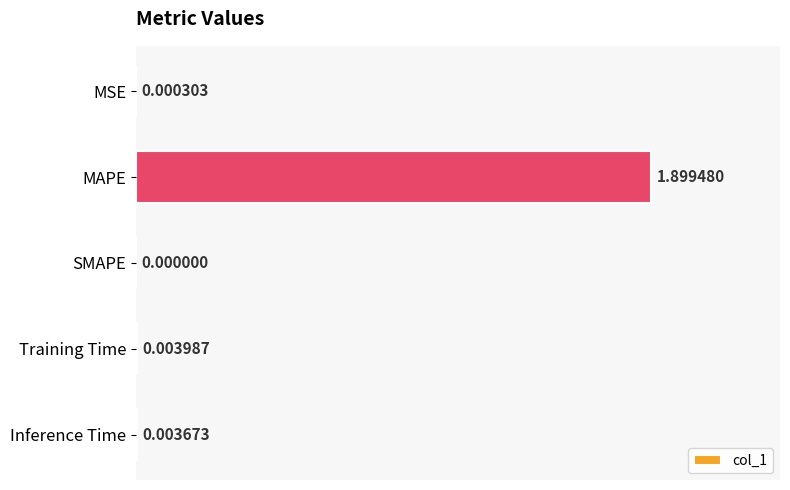

At which label is the value closest to 0?

SMAPE